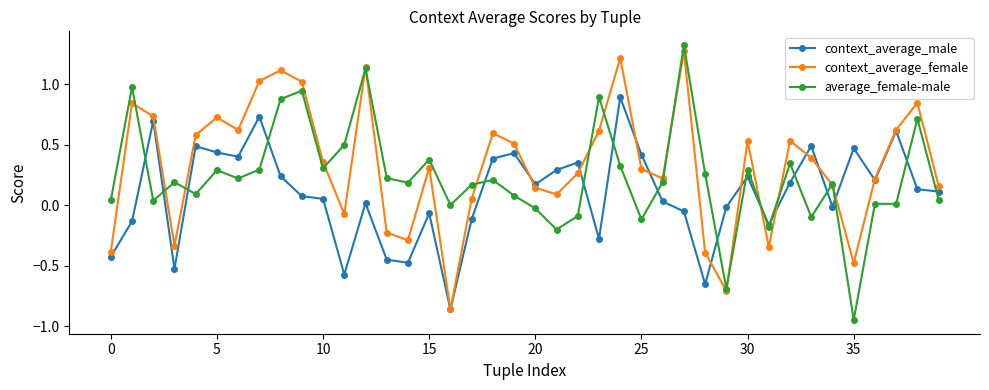

Does the chart display data point markers on the line(s)?

Yes